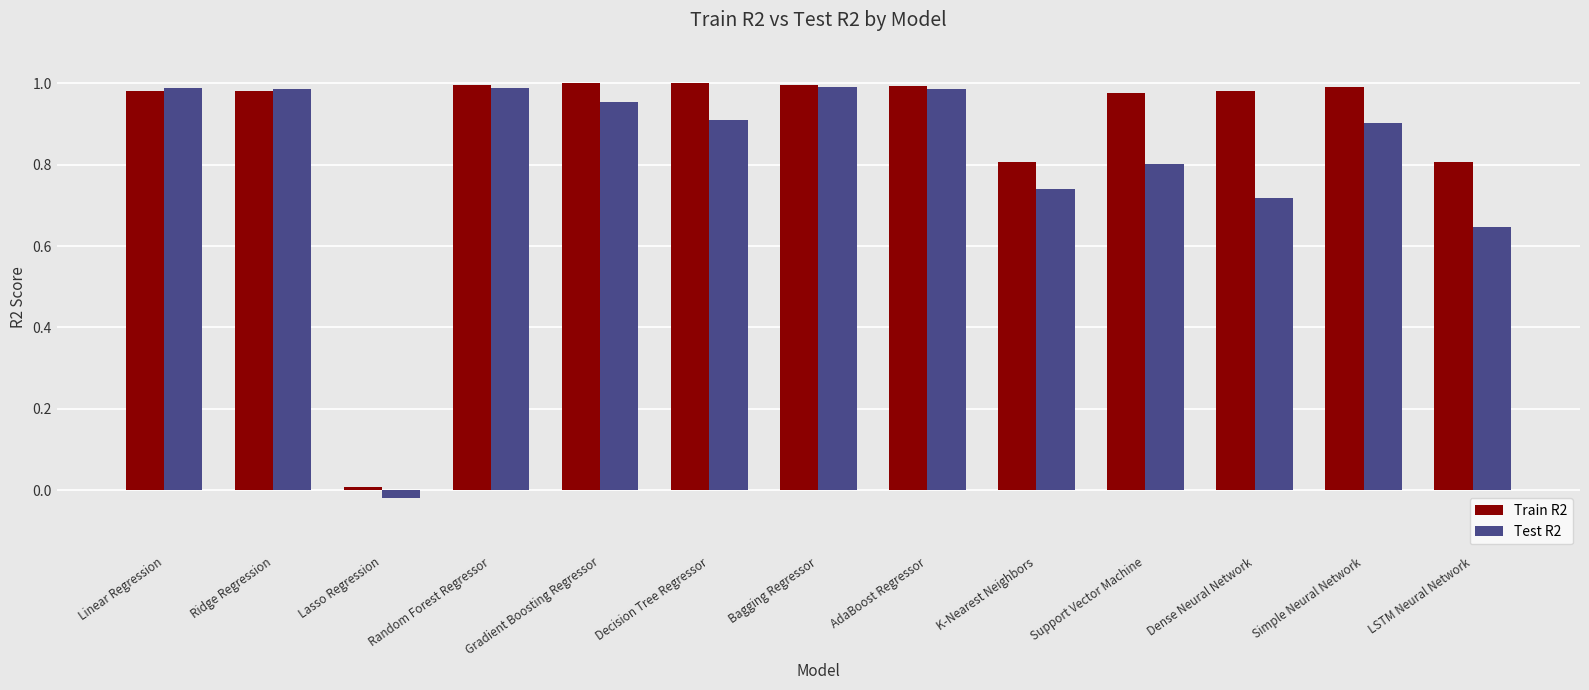

List the series in order of their overall mean, lowest first.

Test R2, Train R2